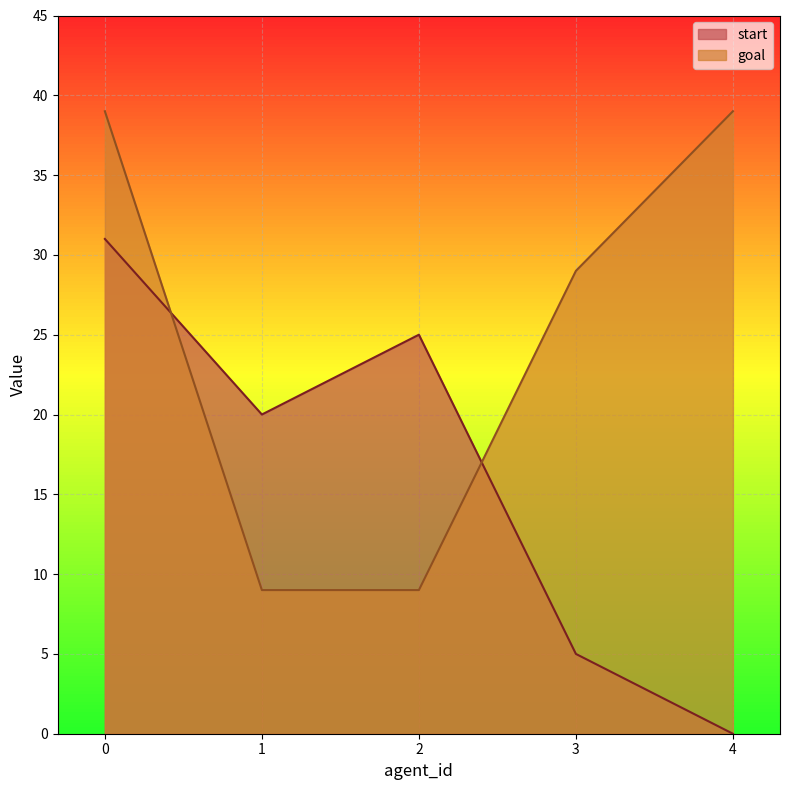

How many intersections are there between start and goal?

2